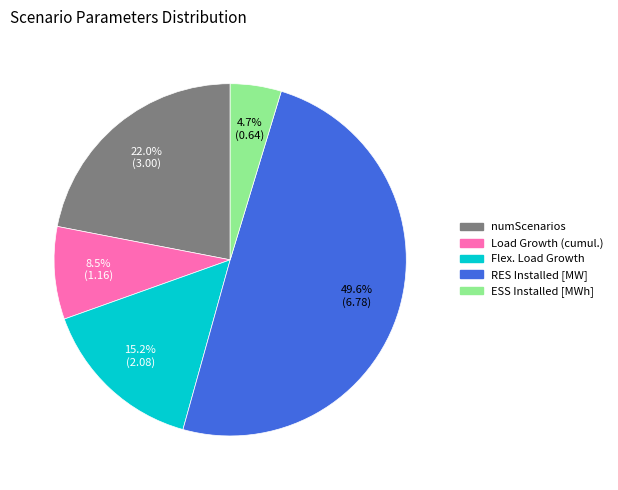

Count the number of slices in the pie.

5